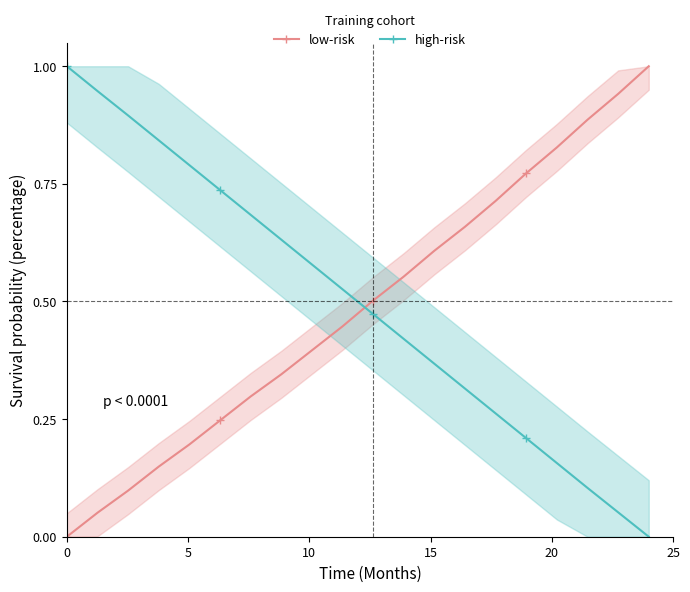

True or false: high-risk has more than 2 points higher than both neighbors.

False